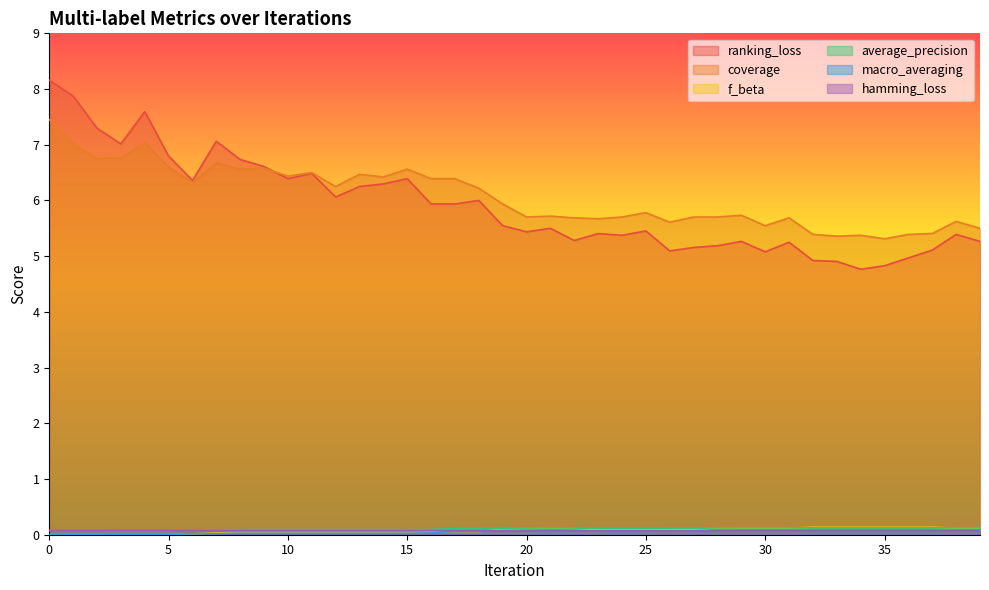

Count the number of categories in the chart.

40